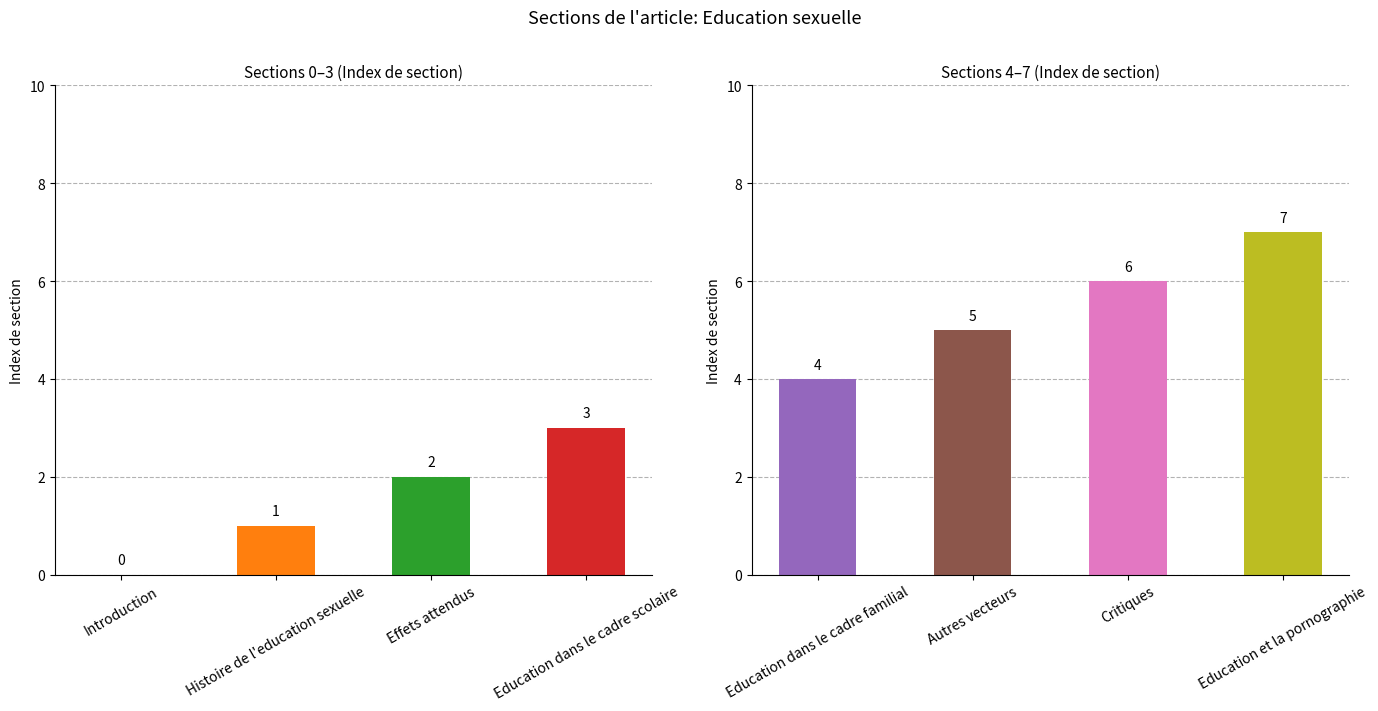

At which category does the chart reach its minimum across all series?

Introduction